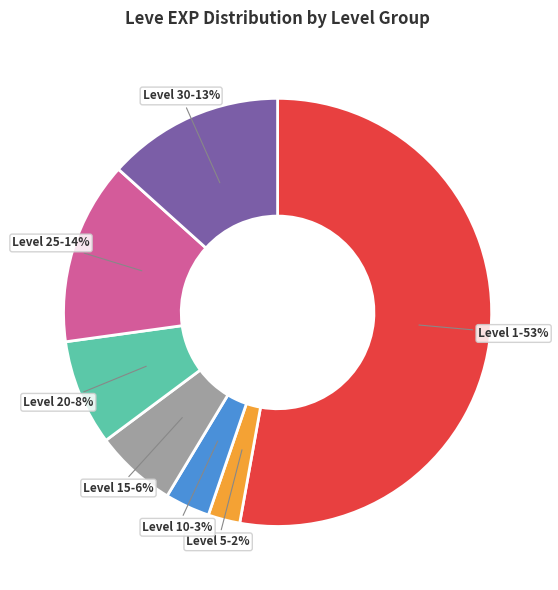

To the nearest percent, what portion does Level 30-13% represent?

13%